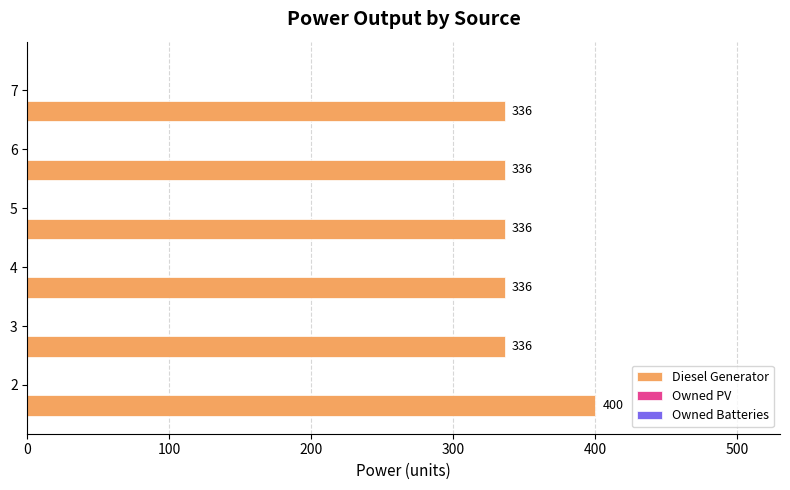

What is the maximum value shown in the chart?

400